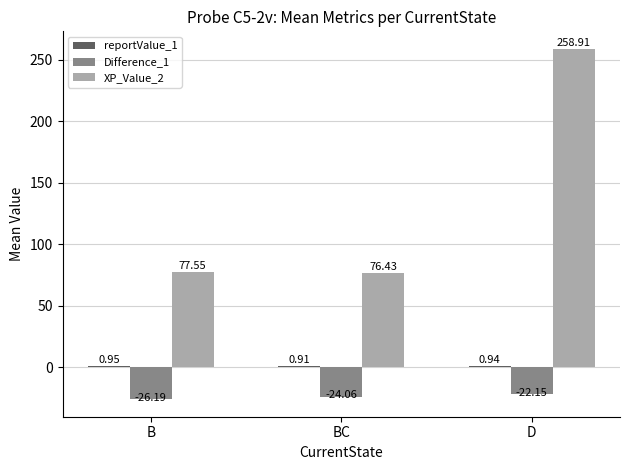

Which series has the largest range (max minus min)?

XP_Value_2